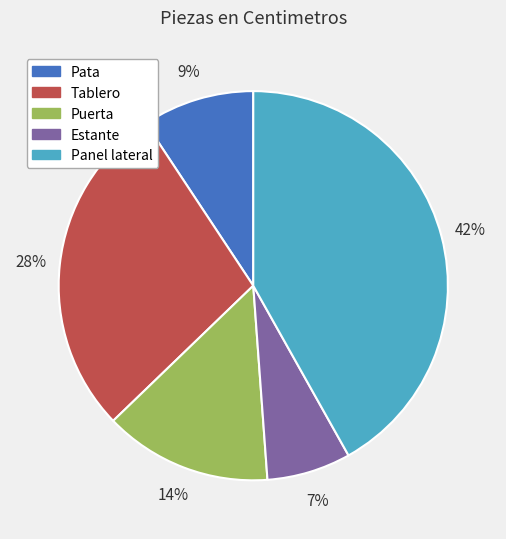

Which has a higher value, Pata or Panel lateral?

Panel lateral